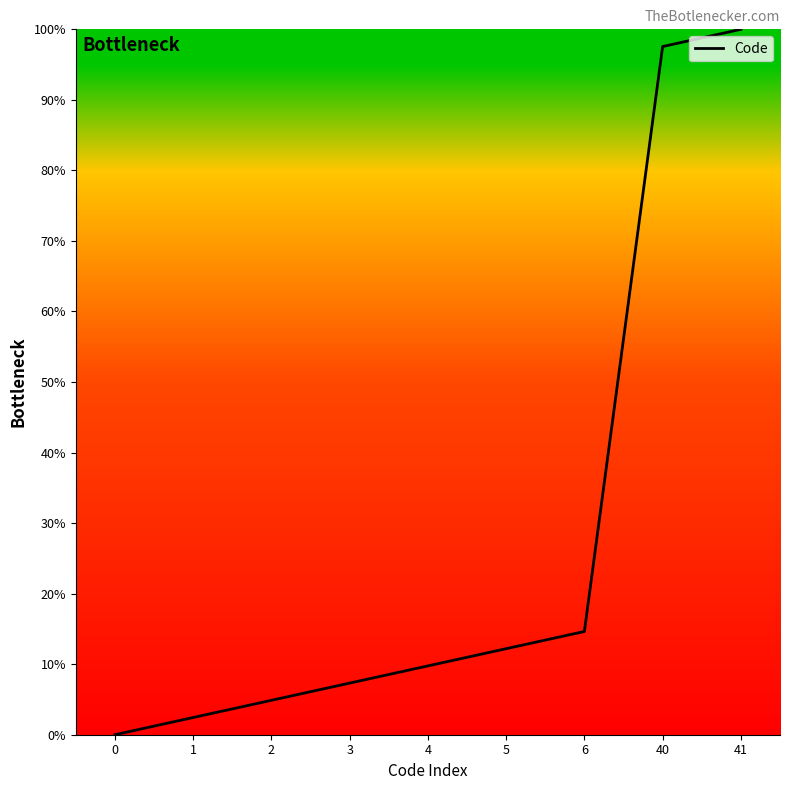

List the labels in order of value, smallest first.

0, 1, 2, 3, 4, 5, 6, 40, 41